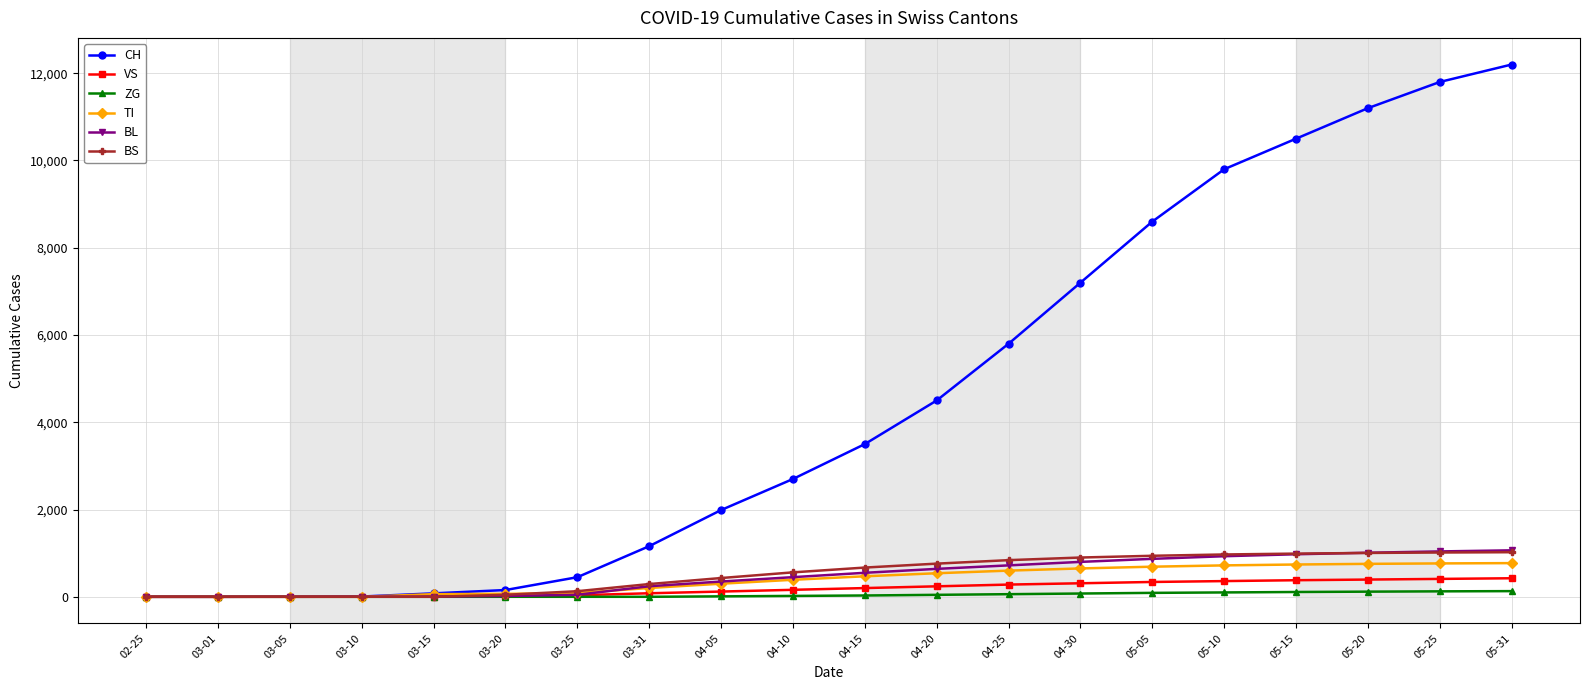

The value of BS at 03-10 is 0. True or false?

True